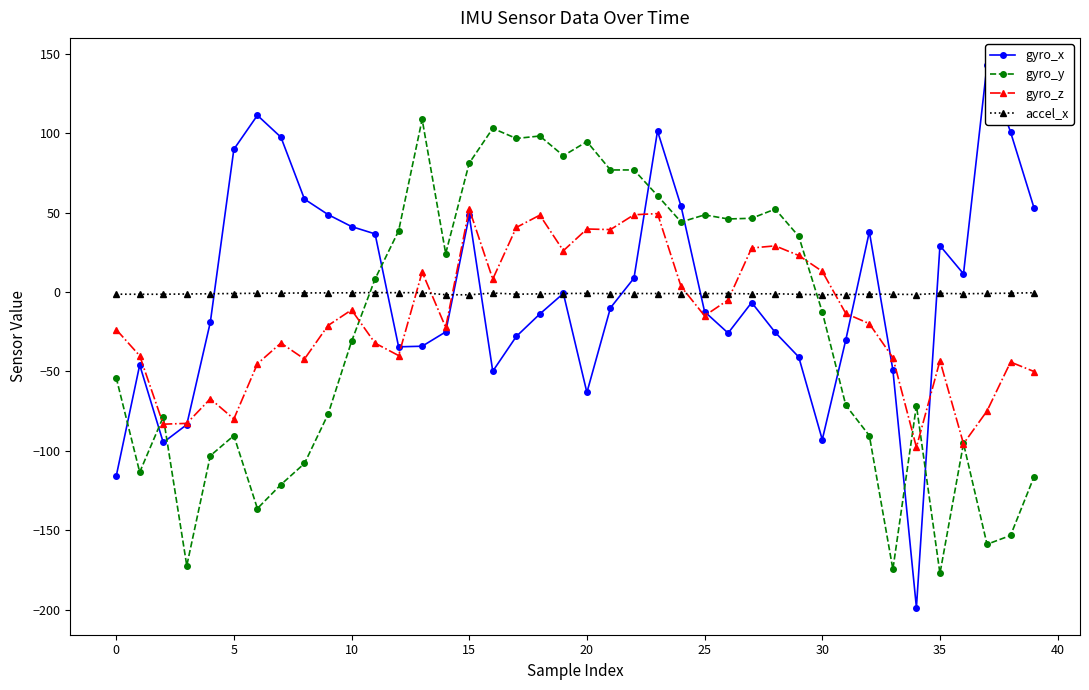

In gyro_x, how many points are higher than both neighbors (excluding endpoints)?

9